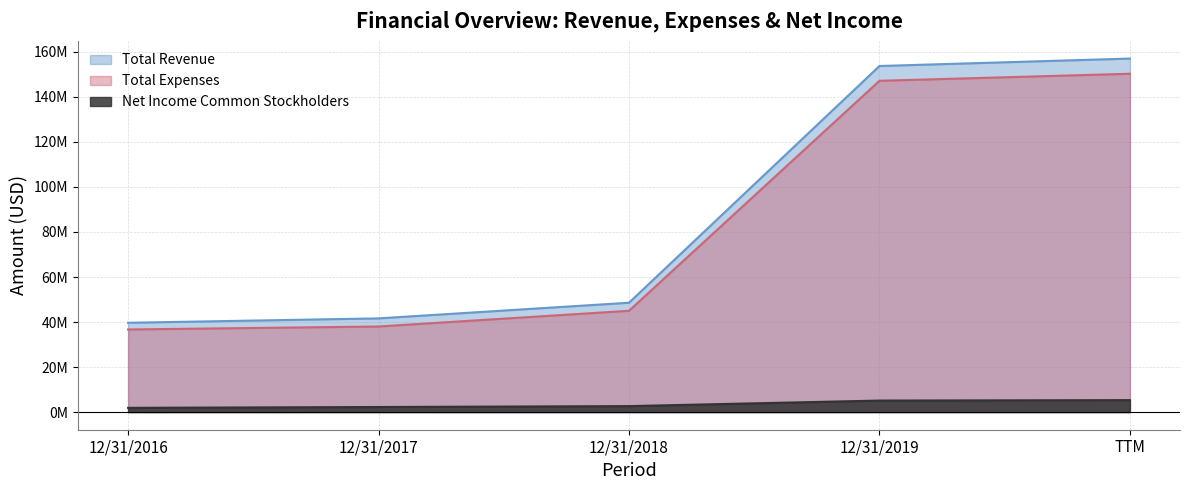

What is the difference between the maximum and minimum values in the Total Revenue series?

117382000